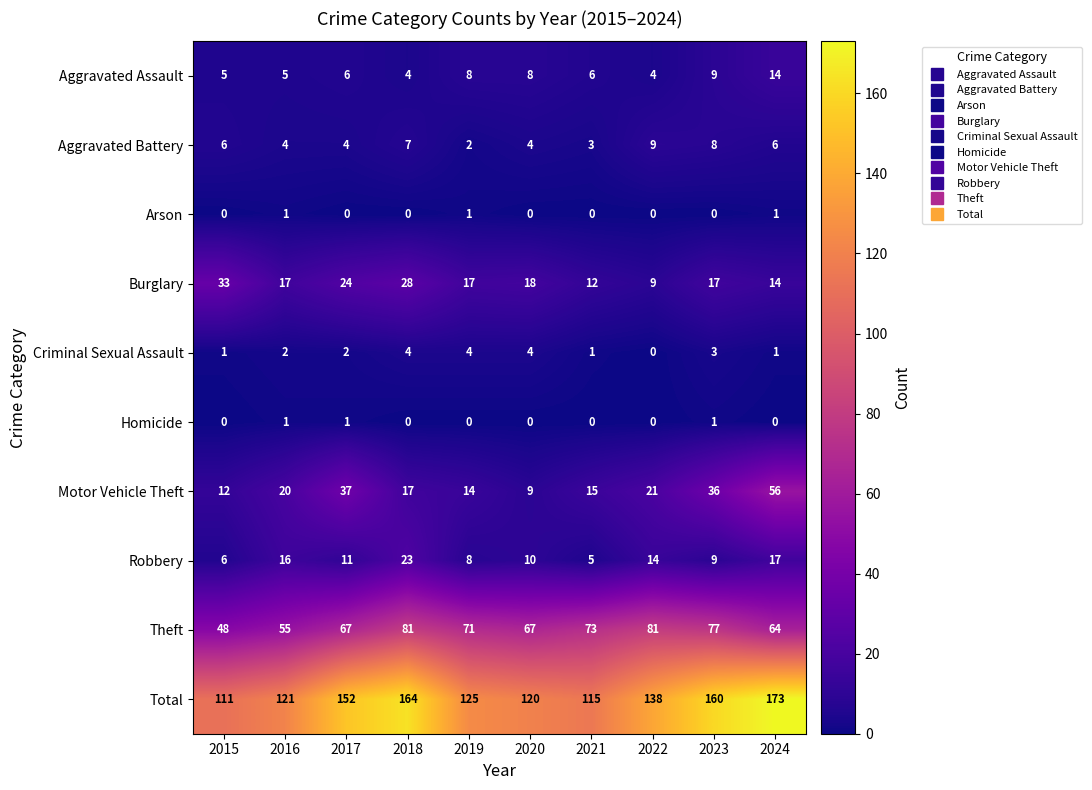

True or false: Motor Vehicle Theft has a value of 32 at 2016.

False